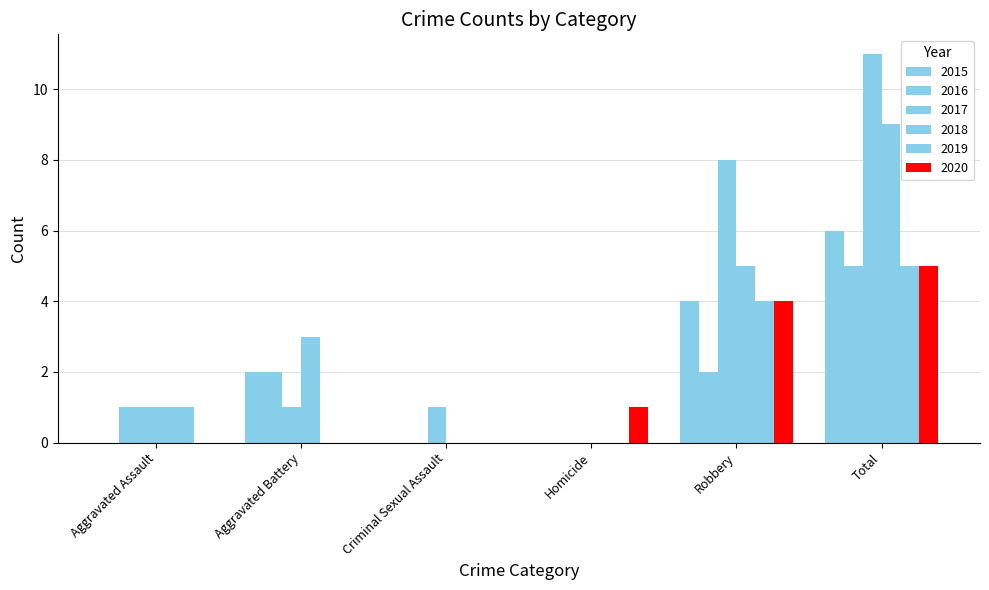

Is it true that 2018 equals 0 at Criminal Sexual Assault?

True